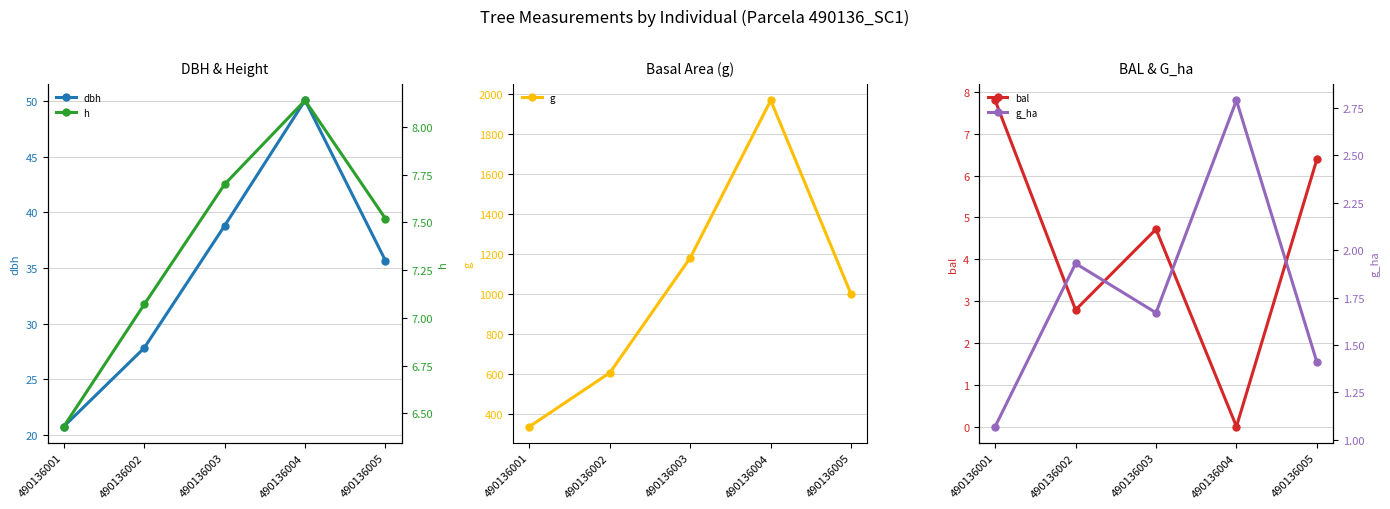

True or false: dbh and h cross at least once.

False